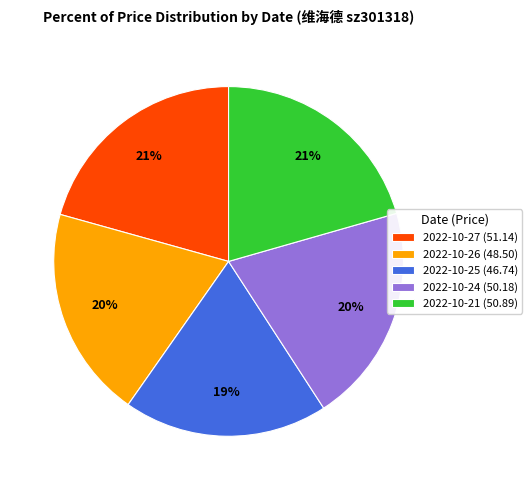

What percentage is the 2022-10-26 (48.50) slice, to the nearest percent?

20%